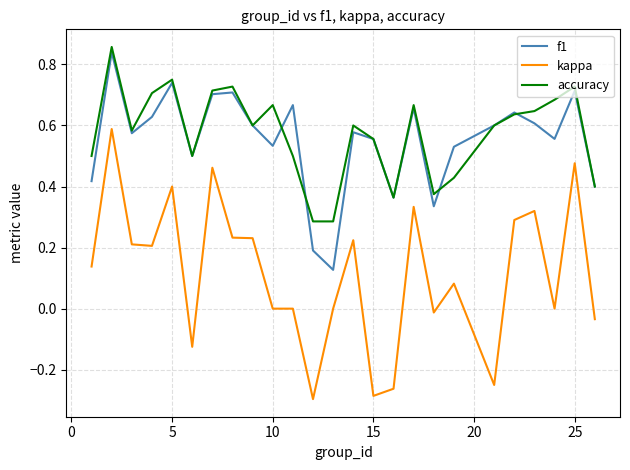

True or false: kappa and accuracy cross at least once.

False